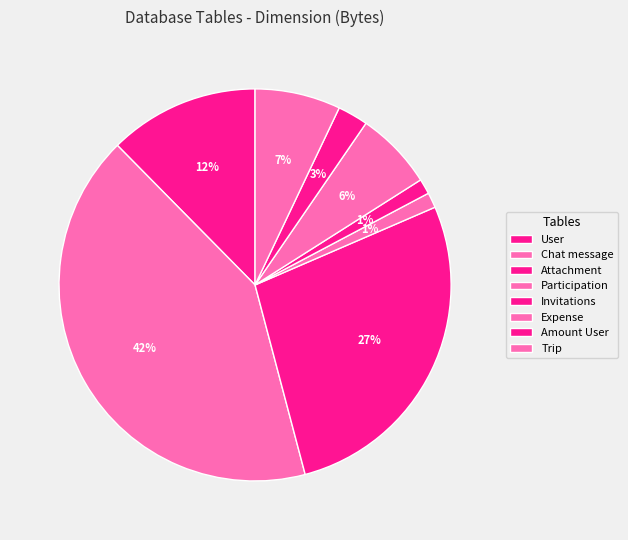

Does any single category account for the majority?

No